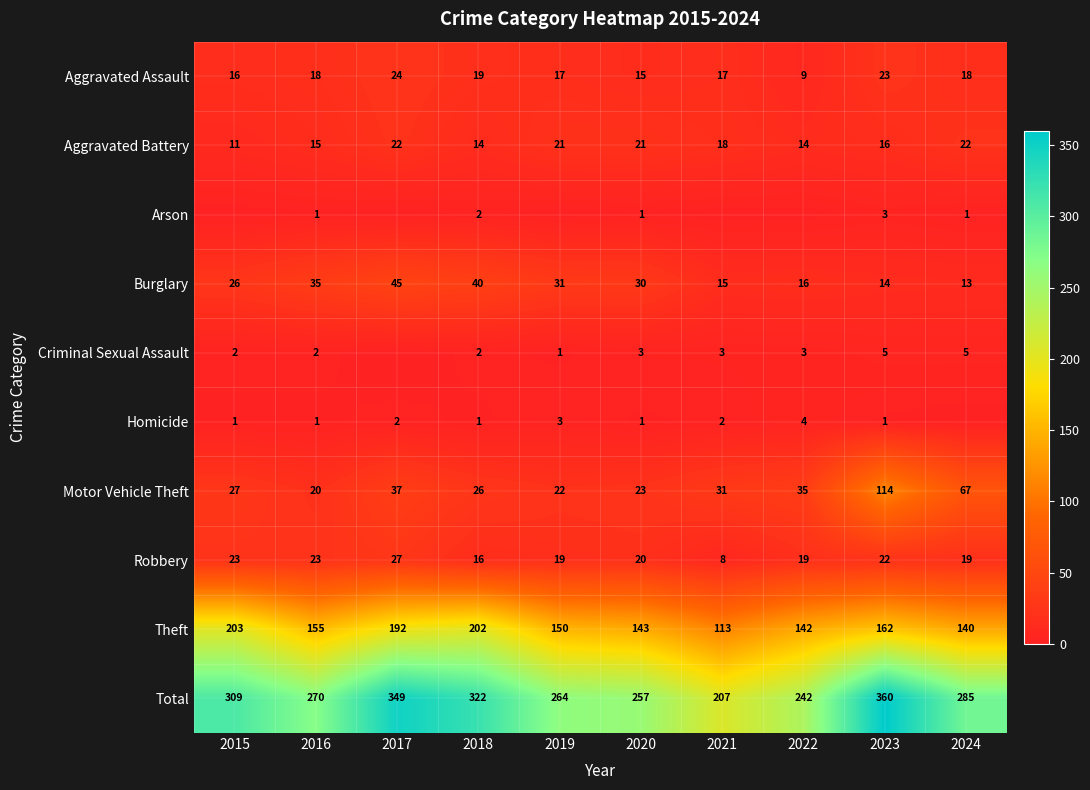

What is the sum of all Aggravated Assault values?

176